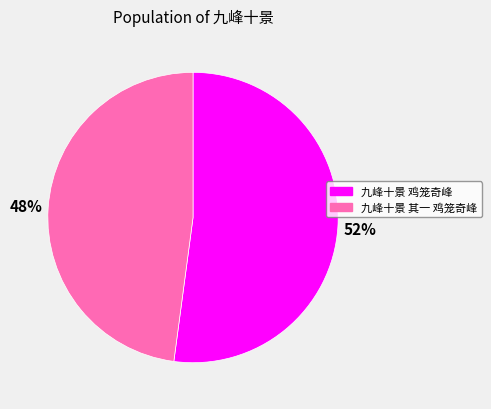

How many slices are in this pie chart?

2